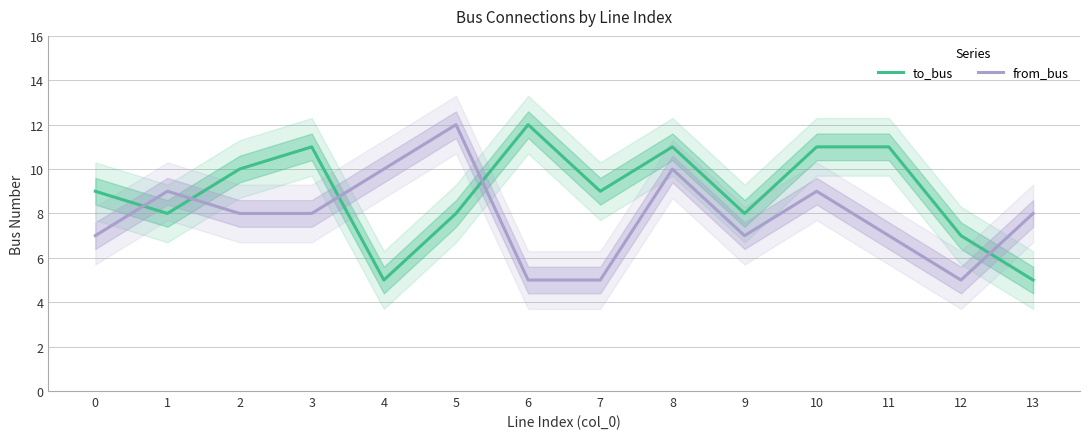

At how many categories does at least one series exceed 11?

2